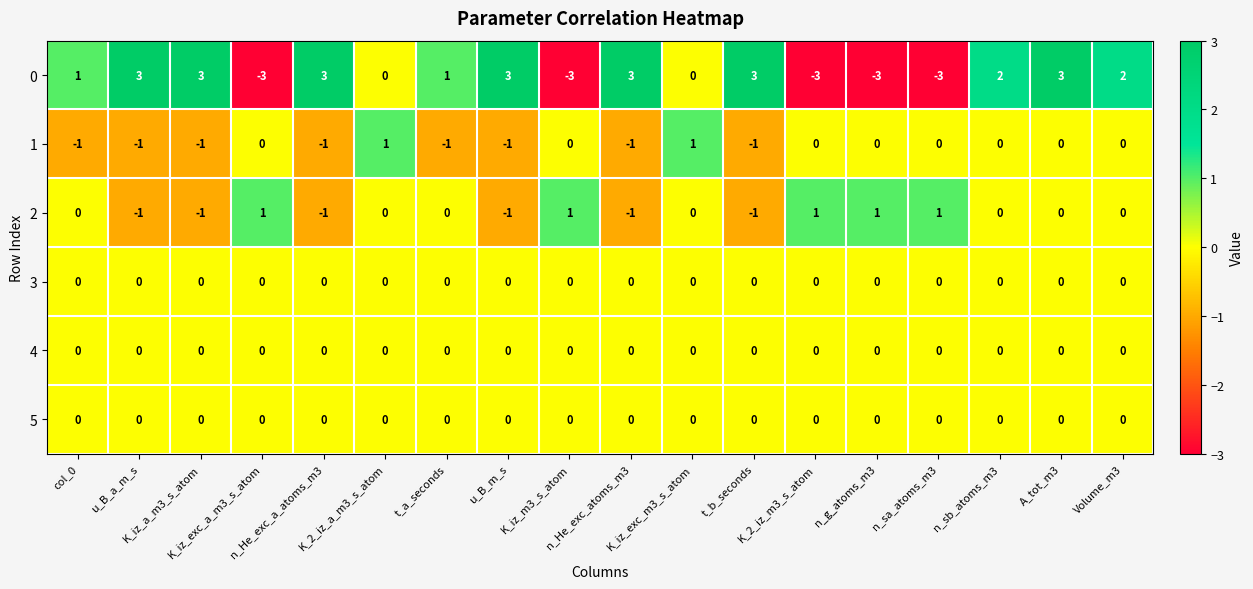

What is the difference between the maximum and minimum values in the 0 series?

6